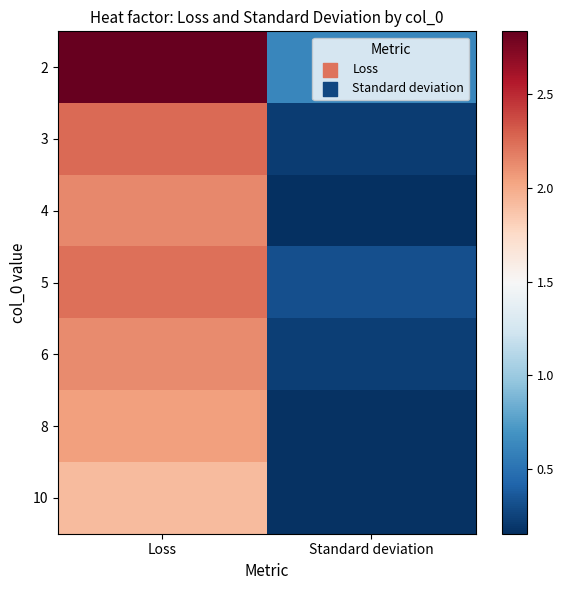

Reading right to left, transcribe all the data shown in this chart.

2: Standard deviation=0.6	Loss=2.8
3: Standard deviation=0.2	Loss=2.3
4: Standard deviation=0.2	Loss=2.1
5: Standard deviation=0.3	Loss=2.2
6: Standard deviation=0.2	Loss=2.1
8: Standard deviation=0.2	Loss=2.0
10: Standard deviation=0.2	Loss=1.9